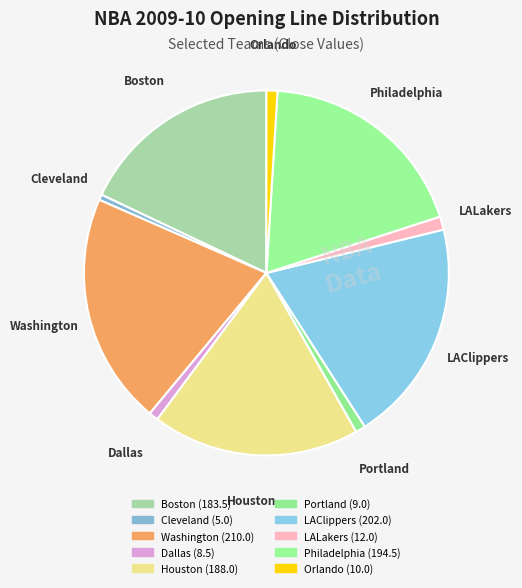

To the nearest percent, what is the difference between the Dallas and Philadelphia slice percentages?

18%